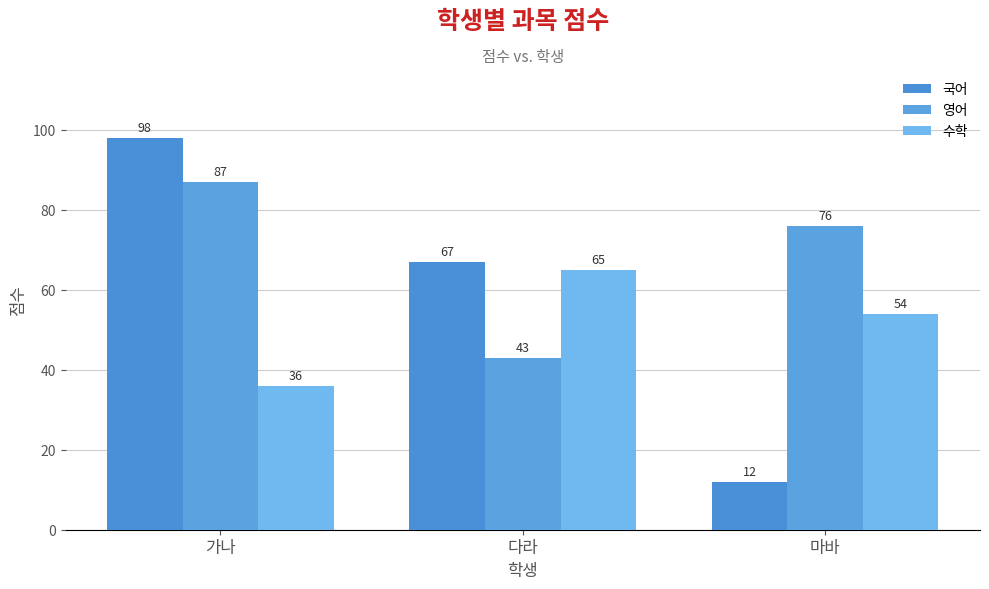

What is the lowest value of the 수학 series?

36